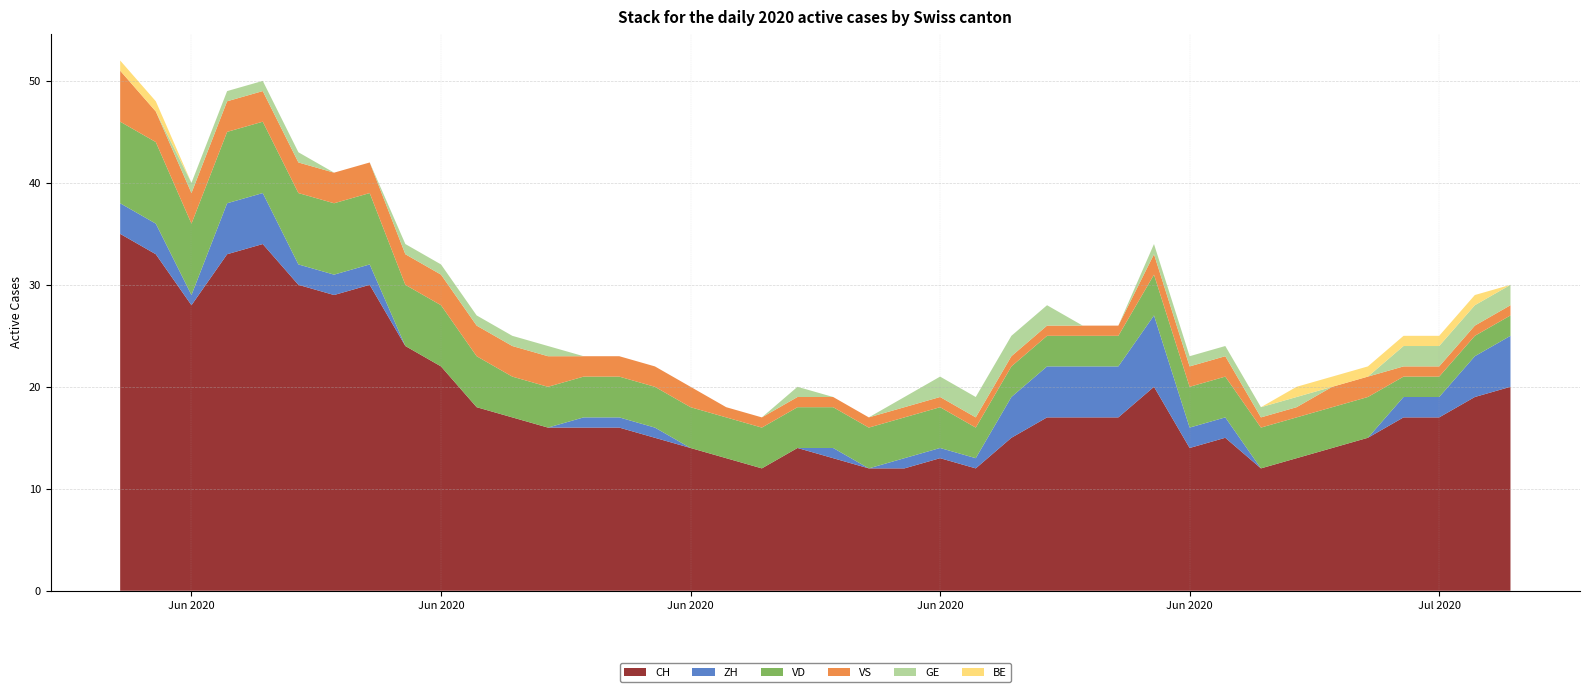

Reading left to right, transcribe all the data shown in this chart.

CH: 2020-05-31=35	2020-06-01=33	2020-06-02=28	2020-06-03=33	2020-06-04=34	2020-06-05=30	2020-06-06=29	2020-06-07=30	2020-06-08=24	2020-06-09=22	2020-06-10=18	2020-06-11=17	2020-06-12=16	2020-06-13=16	2020-06-14=16	2020-06-15=15	2020-06-16=14	2020-06-17=13	2020-06-18=12	2020-06-19=14	2020-06-20=13	2020-06-21=12	2020-06-22=12	2020-06-23=13	2020-06-24=12	2020-06-25=15	2020-06-26=17	2020-06-27=17	2020-06-28=17	2020-06-29=20	2020-06-30=14	2020-07-01=15	2020-07-02=12	2020-07-03=13	2020-07-04=14	2020-07-05=15	2020-07-06=17	2020-07-07=17	2020-07-08=19	2020-07-09=20
ZH: 2020-05-31=3	2020-06-01=3	2020-06-02=1	2020-06-03=5	2020-06-04=5	2020-06-05=2	2020-06-06=2	2020-06-07=2	2020-06-08=0	2020-06-09=0	2020-06-10=0	2020-06-11=0	2020-06-12=0	2020-06-13=1	2020-06-14=1	2020-06-15=1	2020-06-16=0	2020-06-17=0	2020-06-18=0	2020-06-19=0	2020-06-20=1	2020-06-21=0	2020-06-22=1	2020-06-23=1	2020-06-24=1	2020-06-25=4	2020-06-26=5	2020-06-27=5	2020-06-28=5	2020-06-29=7	2020-06-30=2	2020-07-01=2	2020-07-02=0	2020-07-03=0	2020-07-04=0	2020-07-05=0	2020-07-06=2	2020-07-07=2	2020-07-08=4	2020-07-09=5
VD: 2020-05-31=8	2020-06-01=8	2020-06-02=7	2020-06-03=7	2020-06-04=7	2020-06-05=7	2020-06-06=7	2020-06-07=7	2020-06-08=6	2020-06-09=6	2020-06-10=5	2020-06-11=4	2020-06-12=4	2020-06-13=4	2020-06-14=4	2020-06-15=4	2020-06-16=4	2020-06-17=4	2020-06-18=4	2020-06-19=4	2020-06-20=4	2020-06-21=4	2020-06-22=4	2020-06-23=4	2020-06-24=3	2020-06-25=3	2020-06-26=3	2020-06-27=3	2020-06-28=3	2020-06-29=4	2020-06-30=4	2020-07-01=4	2020-07-02=4	2020-07-03=4	2020-07-04=4	2020-07-05=4	2020-07-06=2	2020-07-07=2	2020-07-08=2	2020-07-09=2
VS: 2020-05-31=5	2020-06-01=3	2020-06-02=3	2020-06-03=3	2020-06-04=3	2020-06-05=3	2020-06-06=3	2020-06-07=3	2020-06-08=3	2020-06-09=3	2020-06-10=3	2020-06-11=3	2020-06-12=3	2020-06-13=2	2020-06-14=2	2020-06-15=2	2020-06-16=2	2020-06-17=1	2020-06-18=1	2020-06-19=1	2020-06-20=1	2020-06-21=1	2020-06-22=1	2020-06-23=1	2020-06-24=1	2020-06-25=1	2020-06-26=1	2020-06-27=1	2020-06-28=1	2020-06-29=2	2020-06-30=2	2020-07-01=2	2020-07-02=1	2020-07-03=1	2020-07-04=2	2020-07-05=2	2020-07-06=1	2020-07-07=1	2020-07-08=1	2020-07-09=1
GE: 2020-05-31=0	2020-06-01=0	2020-06-02=1	2020-06-03=1	2020-06-04=1	2020-06-05=1	2020-06-06=0	2020-06-07=0	2020-06-08=1	2020-06-09=1	2020-06-10=1	2020-06-11=1	2020-06-12=1	2020-06-13=0	2020-06-14=0	2020-06-15=0	2020-06-16=0	2020-06-17=0	2020-06-18=0	2020-06-19=1	2020-06-20=0	2020-06-21=0	2020-06-22=1	2020-06-23=2	2020-06-24=2	2020-06-25=2	2020-06-26=2	2020-06-27=0	2020-06-28=0	2020-06-29=1	2020-06-30=1	2020-07-01=1	2020-07-02=1	2020-07-03=1	2020-07-04=0	2020-07-05=0	2020-07-06=2	2020-07-07=2	2020-07-08=2	2020-07-09=2
BE: 2020-05-31=1	2020-06-01=1	2020-06-02=0	2020-06-03=0	2020-06-04=0	2020-06-05=0	2020-06-06=0	2020-06-07=0	2020-06-08=0	2020-06-09=0	2020-06-10=0	2020-06-11=0	2020-06-12=0	2020-06-13=0	2020-06-14=0	2020-06-15=0	2020-06-16=0	2020-06-17=0	2020-06-18=0	2020-06-19=0	2020-06-20=0	2020-06-21=0	2020-06-22=0	2020-06-23=0	2020-06-24=0	2020-06-25=0	2020-06-26=0	2020-06-27=0	2020-06-28=0	2020-06-29=0	2020-06-30=0	2020-07-01=0	2020-07-02=0	2020-07-03=1	2020-07-04=1	2020-07-05=1	2020-07-06=1	2020-07-07=1	2020-07-08=1	2020-07-09=0